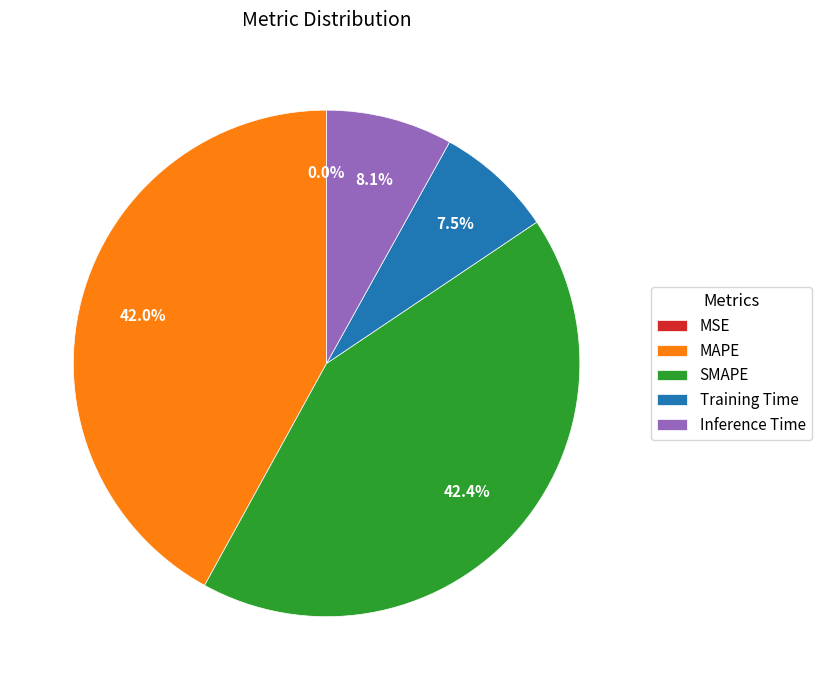

What portion of the pie excludes Inference Time?

91.9%